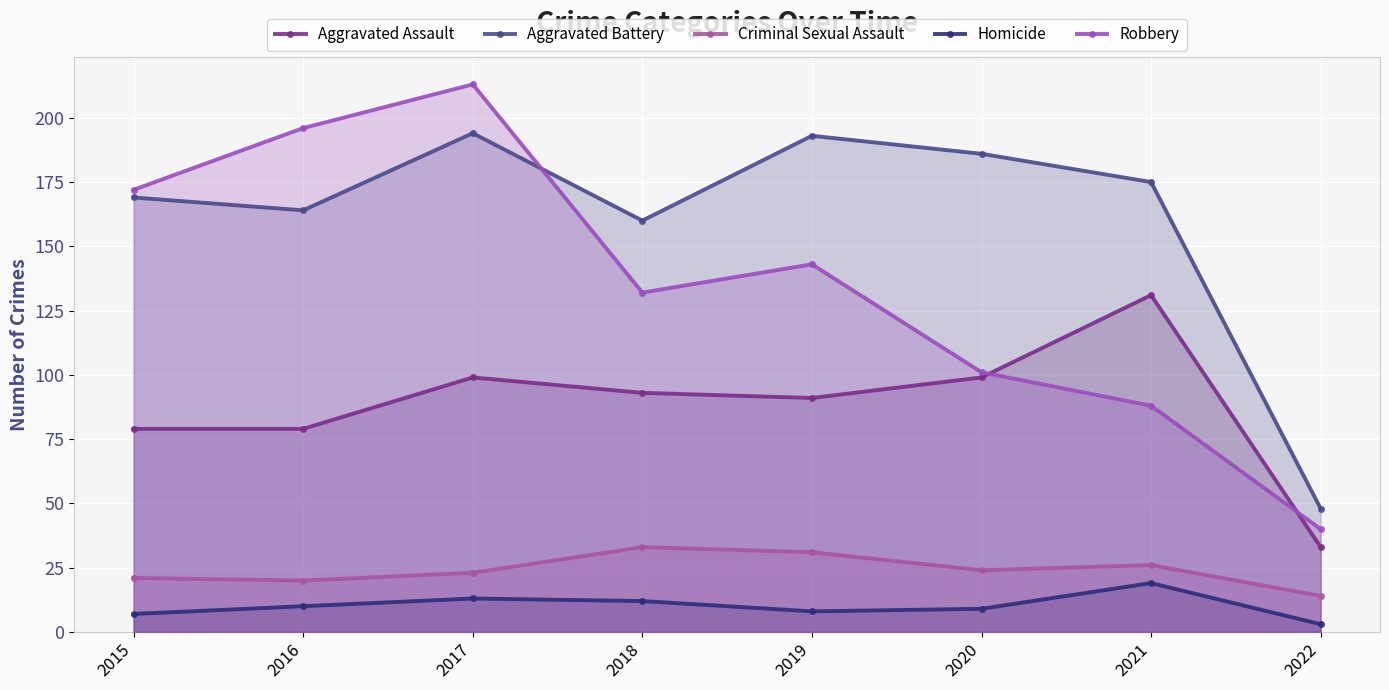

True or false: Criminal Sexual Assault has a value of 5 at 2016.

False